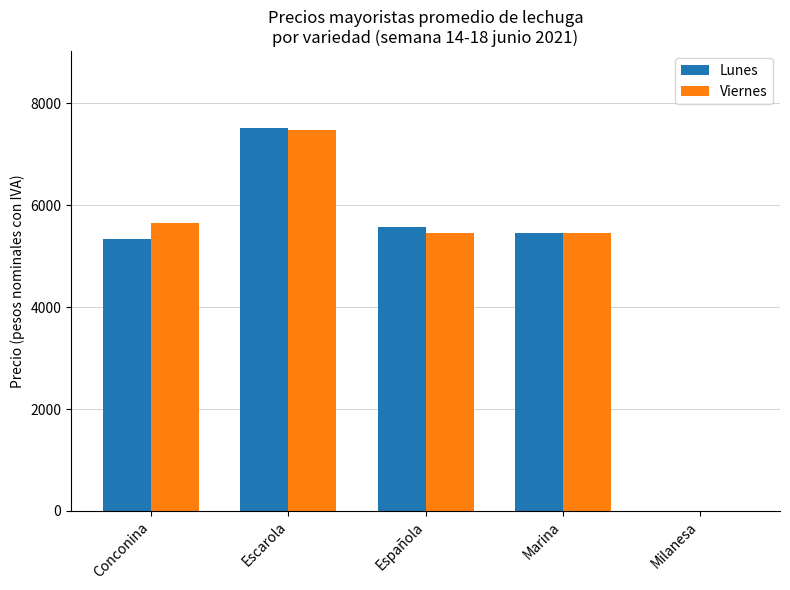

True or false: Lunes has a value of 1902 at Escarola.

False